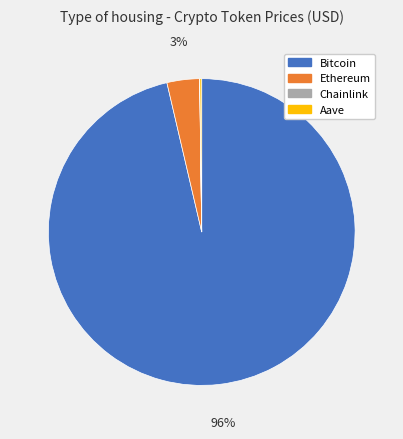

Is it true that Bitcoin is 86% of the pie?

False